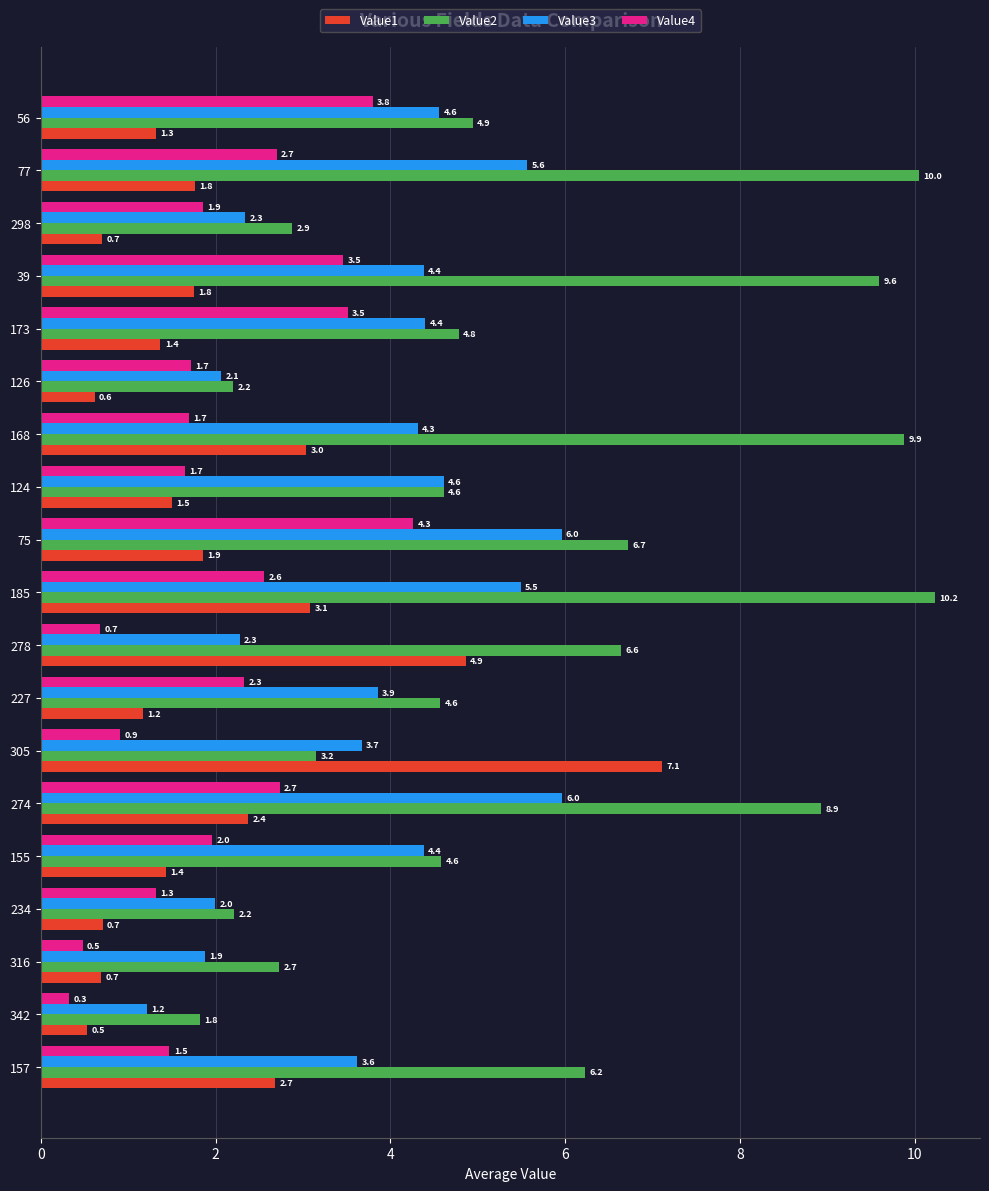

At how many categories does at least one series exceed 6?

9